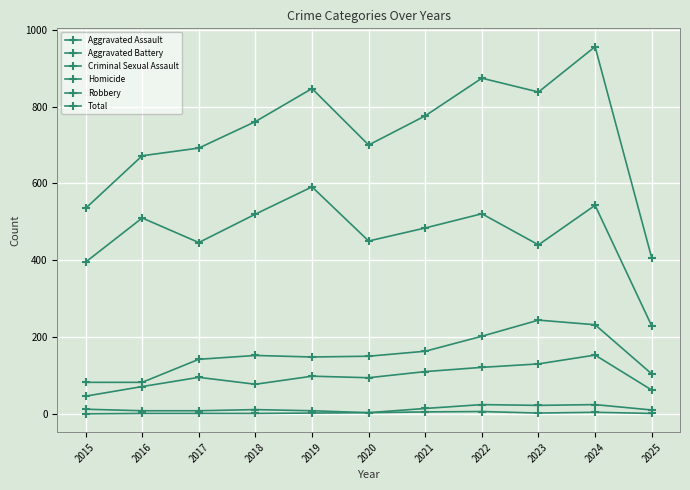

How many lines are shown in the chart?

6